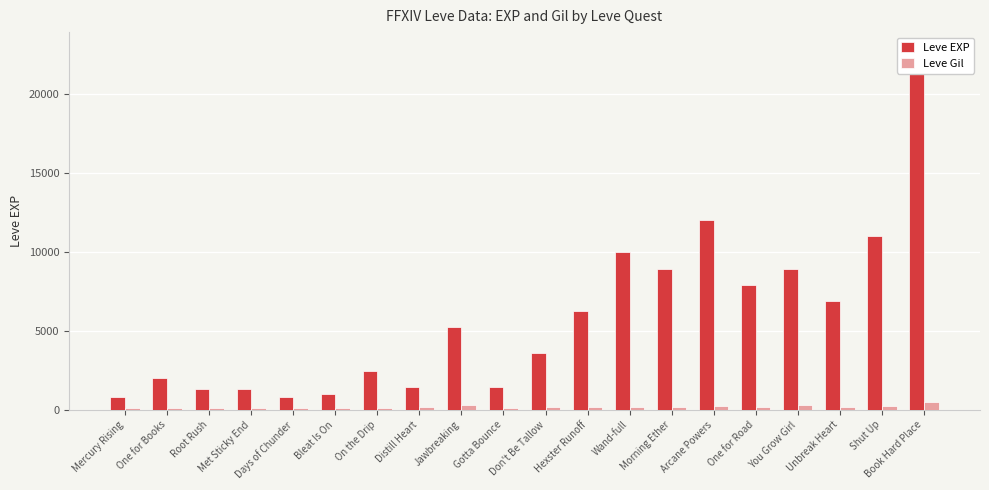

Are the bars grouped side by side (vs. stacked)?

Yes